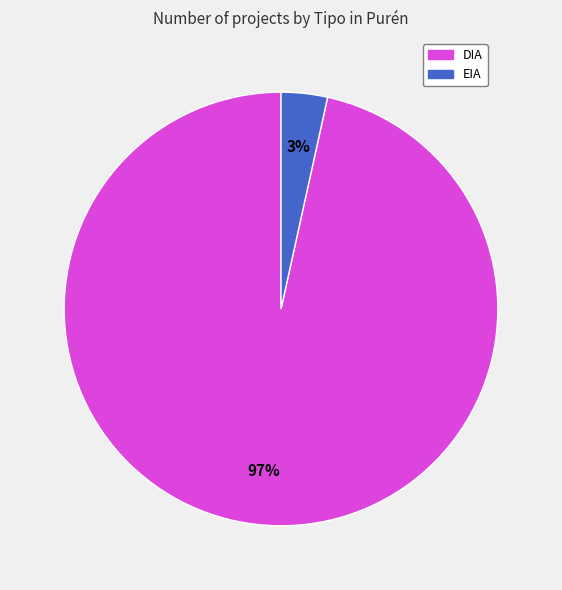

What is the smallest slice in the pie chart?

EIA